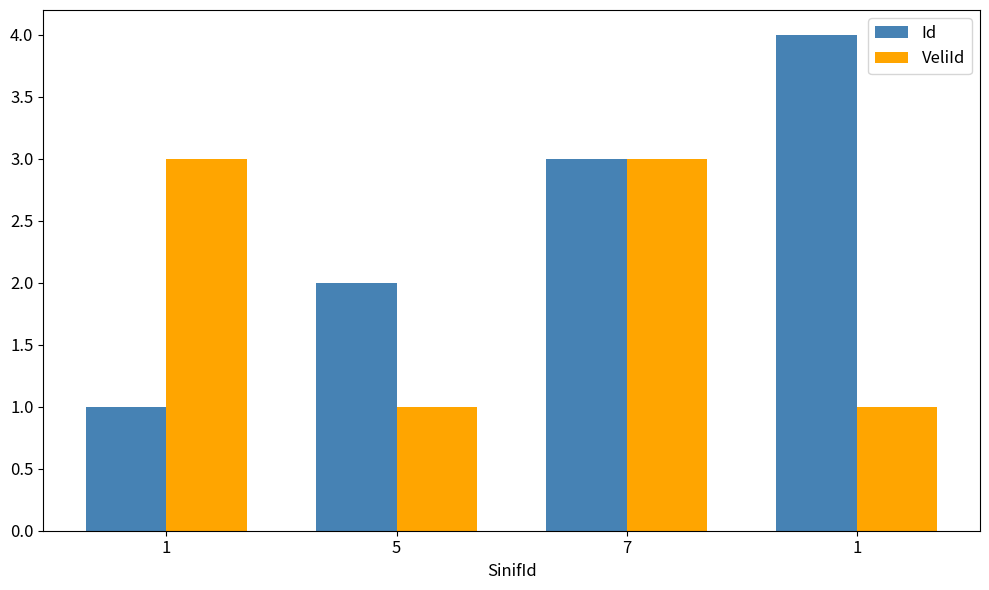

What are all the series names shown in the legend?

Id, VeliId